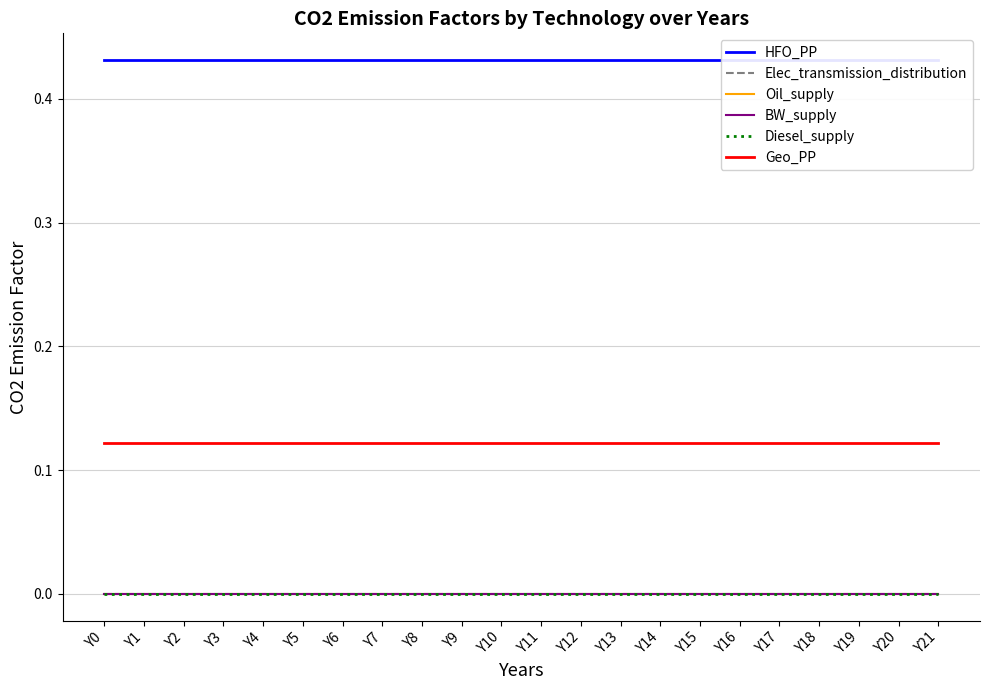

True or false: Diesel_supply has a value of 0.0 at Y10.

True